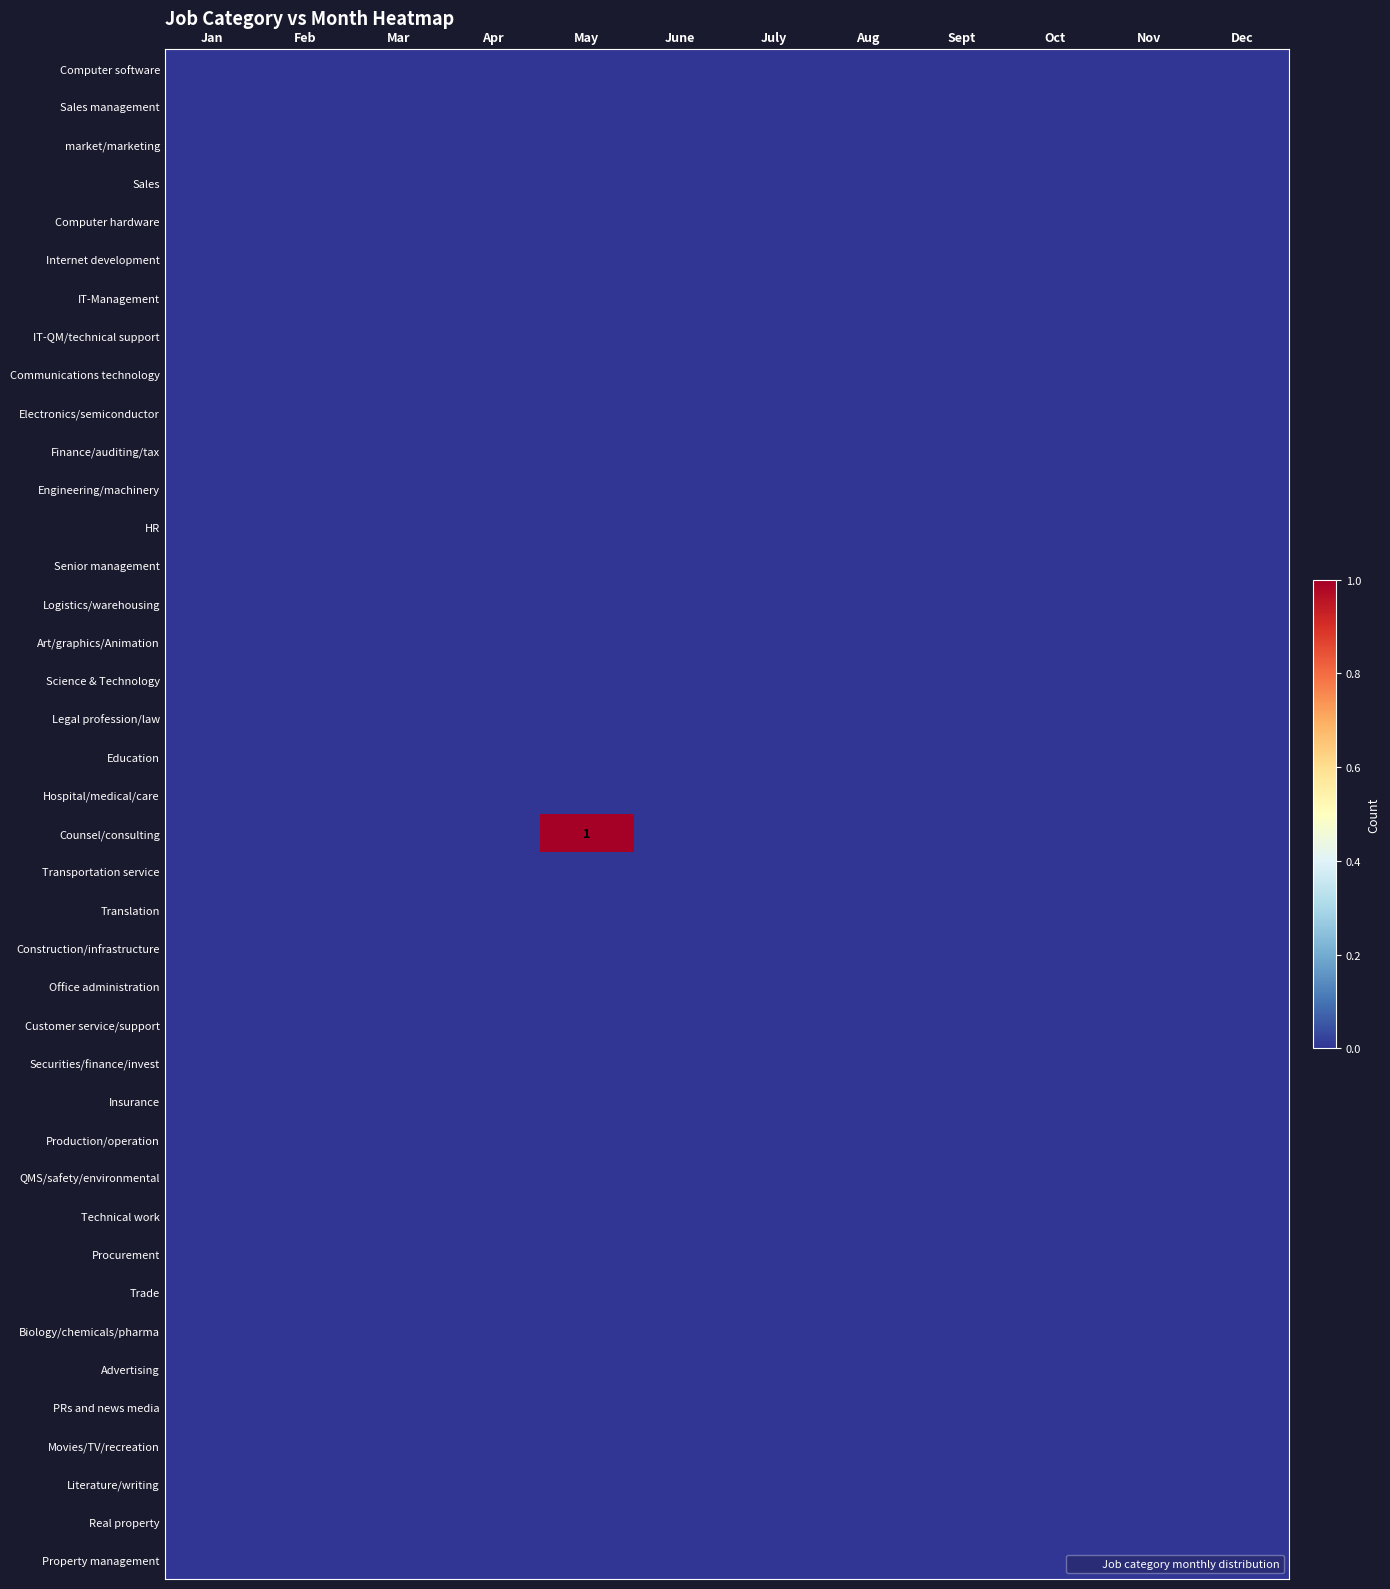

Rank the series at Oct from highest to lowest value.

Computer software, Sales management, market/marketing, Sales, Computer hardware, Internet development, IT-Management, IT-QM/technical support, Communications technology, Electronics/semiconductor, Finance/auditing/tax, Engineering/machinery, HR, Senior management, Logistics/warehousing, Art/graphics/Animation, Science & Technology, Legal profession/law, Education, Hospital/medical/care, Counsel/consulting, Transportation service, Translation, Construction/infrastructure, Office administration, Customer service/support, Securities/finance/invest, Insurance, Production/operation, QMS/safety/environmental, Technical work, Procurement, Trade, Biology/chemicals/pharma, Advertising, PRs and news media, Movies/TV/recreation, Literature/writing, Real property, Property management